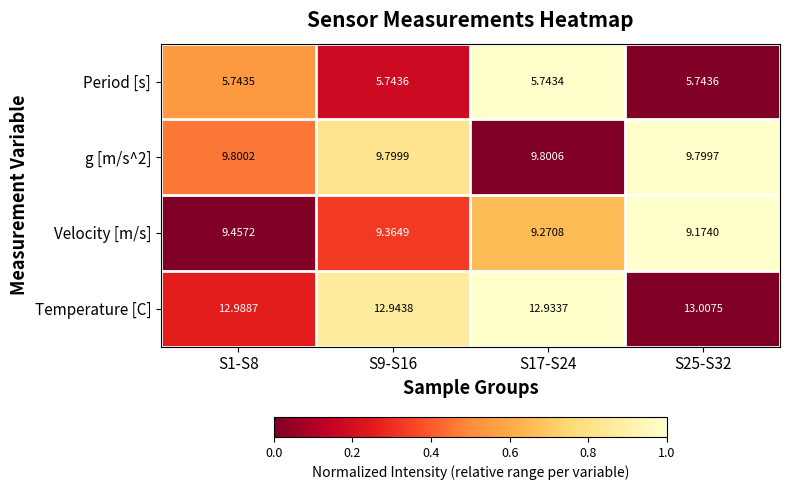

What is the total value across all series at S17-S24?

37.7